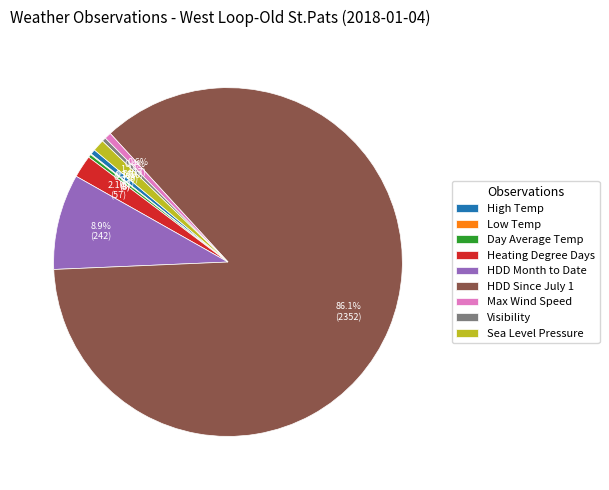

To the nearest percent, what is the difference between the largest and smallest slice percentages?

86%